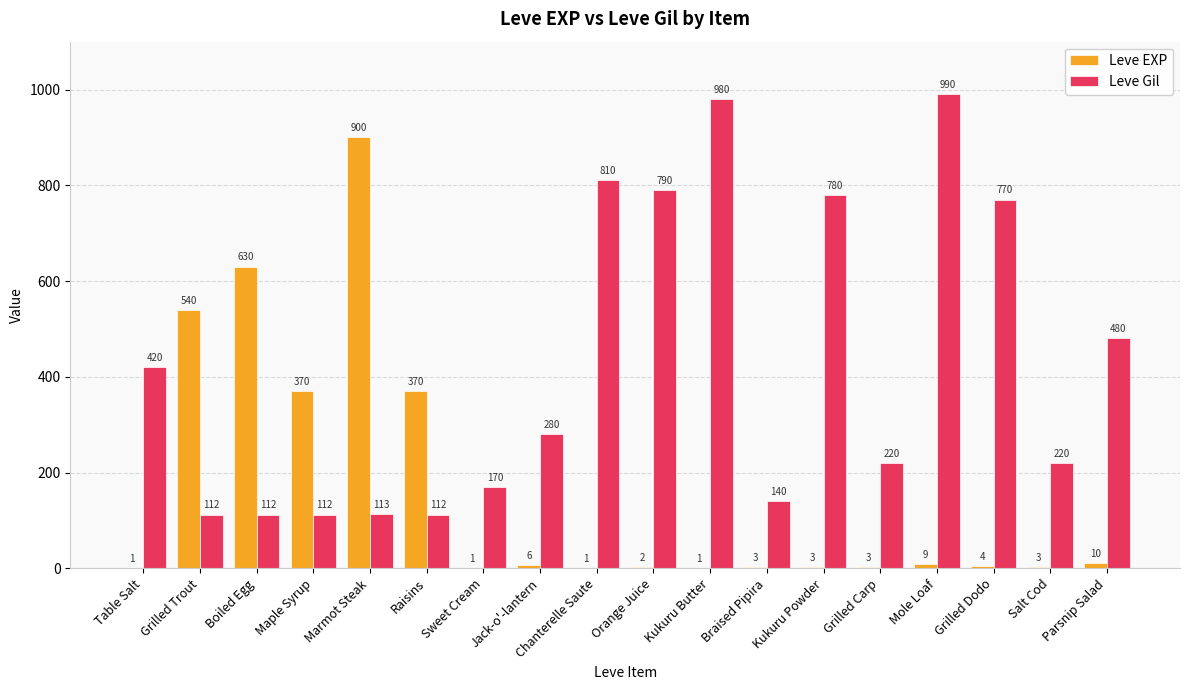

What is the total value across all series at Table Salt?

421